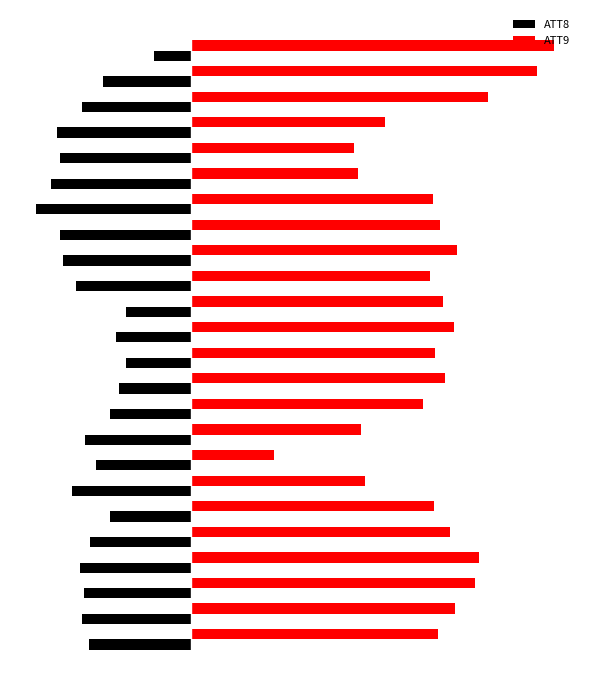

Rank the series by their average value, from highest to lowest.

ATT9, ATT8